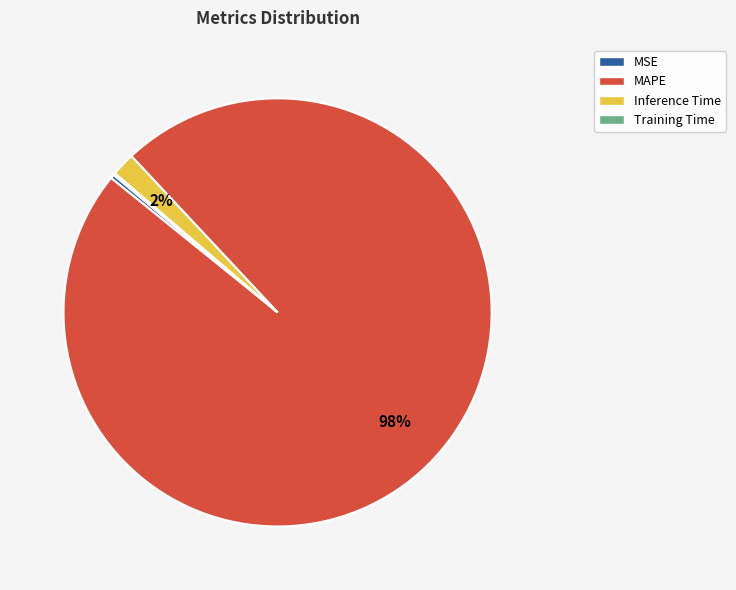

Is it true that MAPE is 98% of the pie?

True